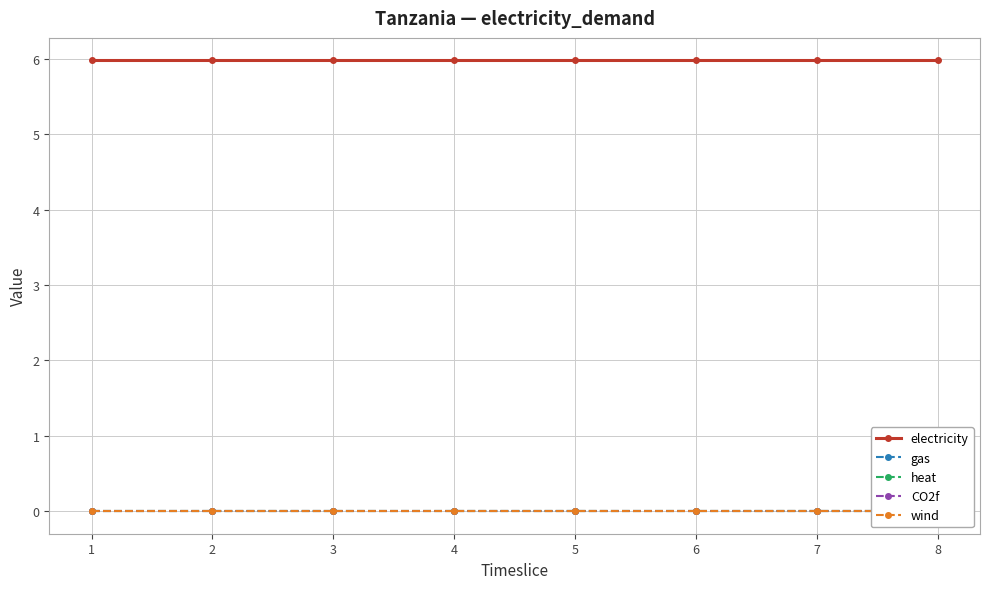

Where is wind nearest to the value 0?

1